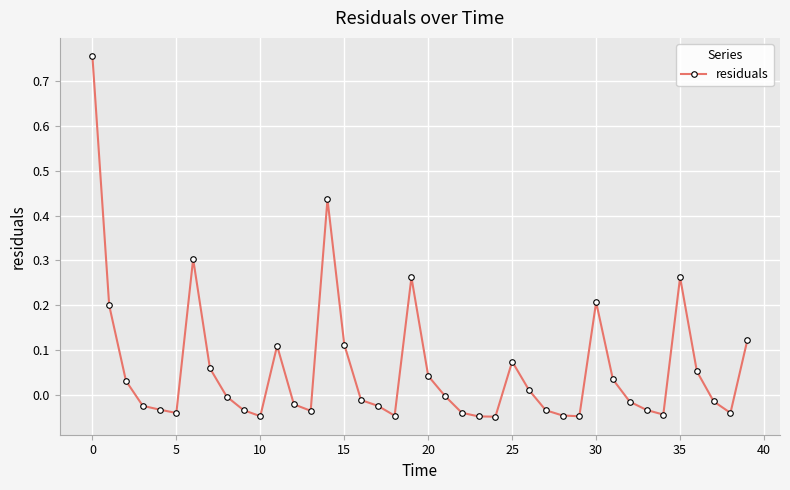

True or false: there are more than 1 points higher than both neighbors.

True